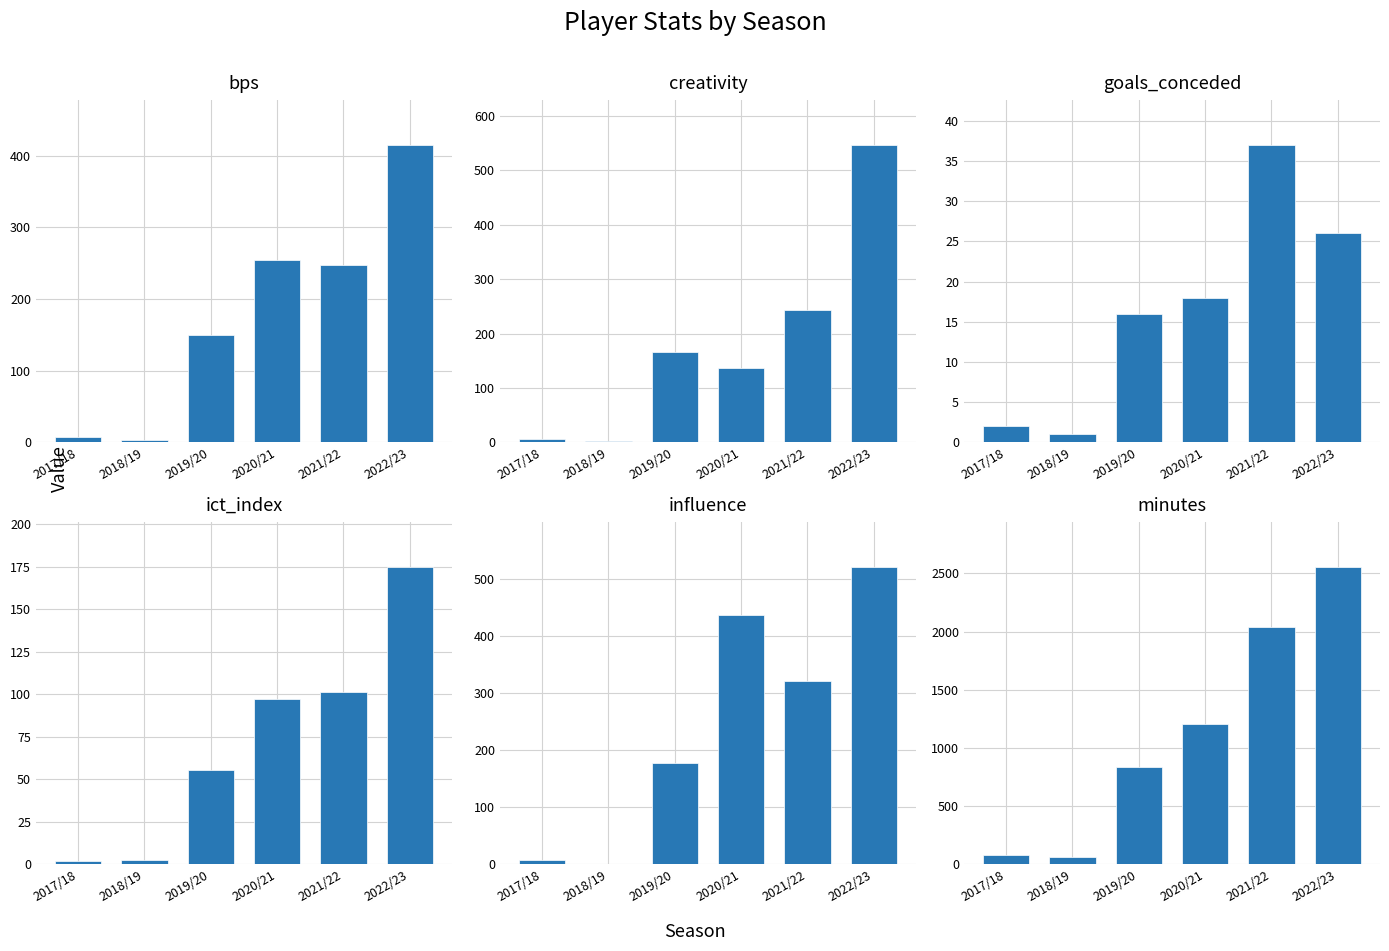

Reading left to right, list all the values displayed in this chart.

bps: 8.0	4.0	150.0	254.0	248.0	415.0
creativity: 5.8	2.5	165.9	137.2	243.2	547.0
goals_conceded: 2.0	1.0	16.0	18.0	37.0	26.0
ict_index: 1.8	2.7	55.2	97.3	101.3	174.9
influence: 8.2	1.0	176.8	436.6	320.4	520.8
minutes: 81.0	63.0	838.0	1210.0	2037.0	2556.0